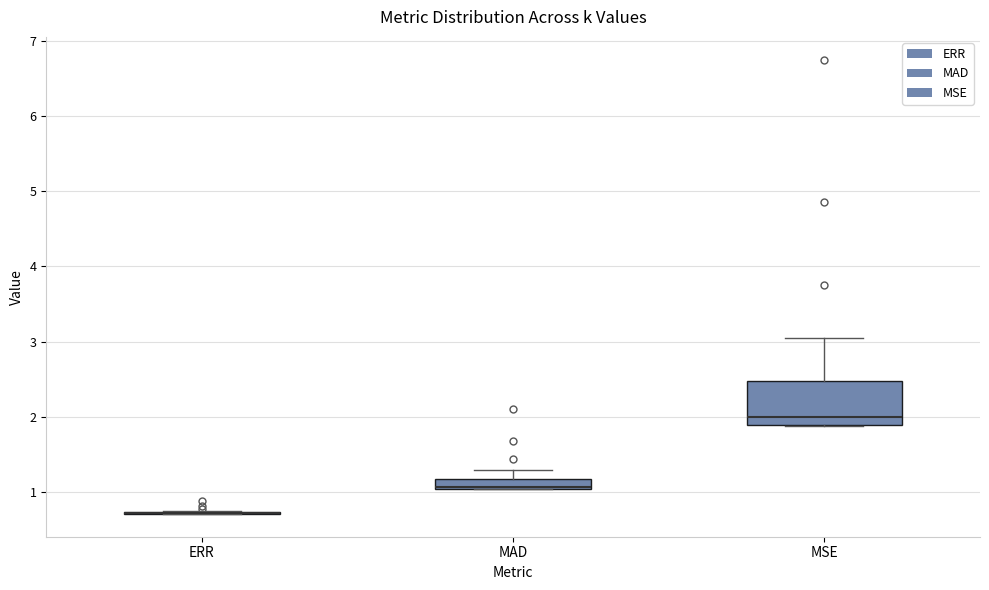

Comparing the boxes themselves (not the whiskers), which one is the tallest?

MSE